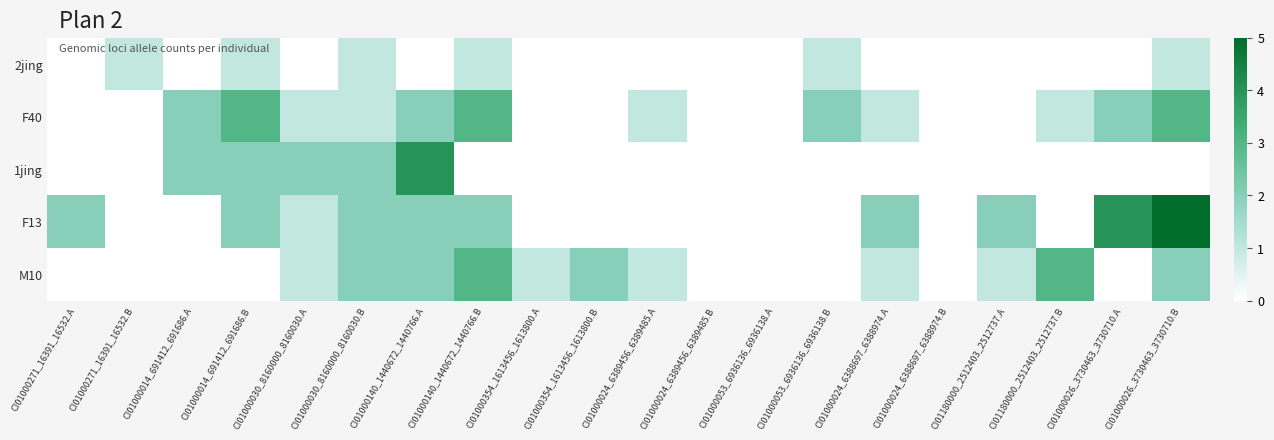

How many series are shown in this chart?

5